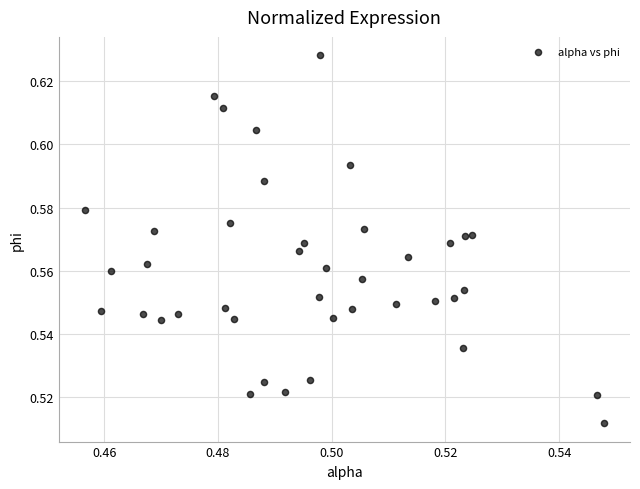

How many data points are displayed?

40